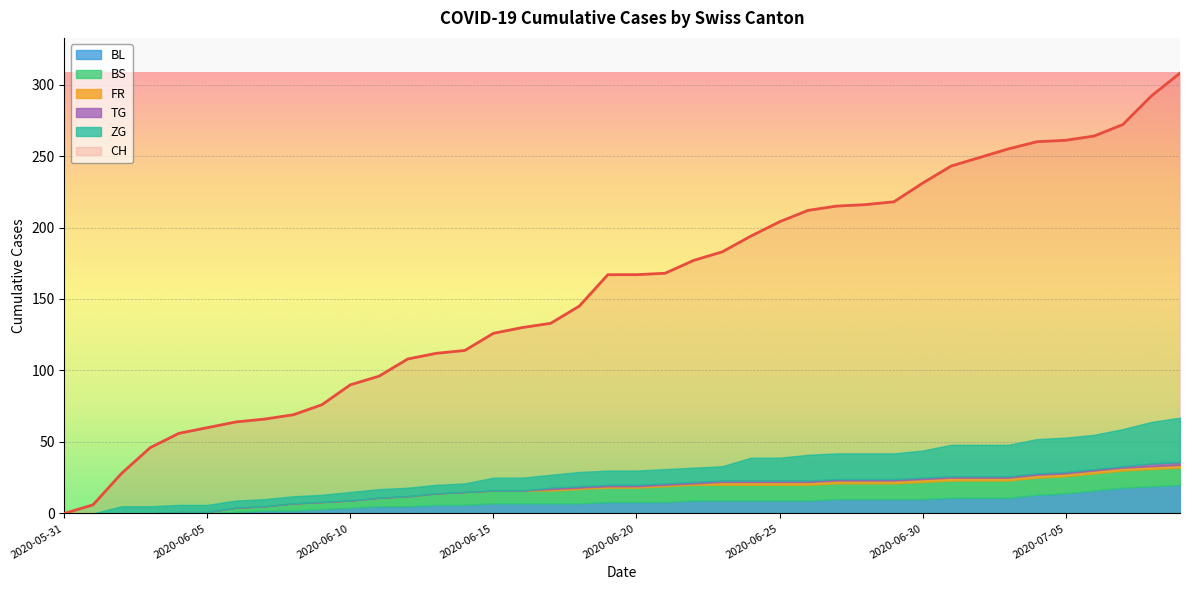

Read the BS value at 2020-06-10.

5